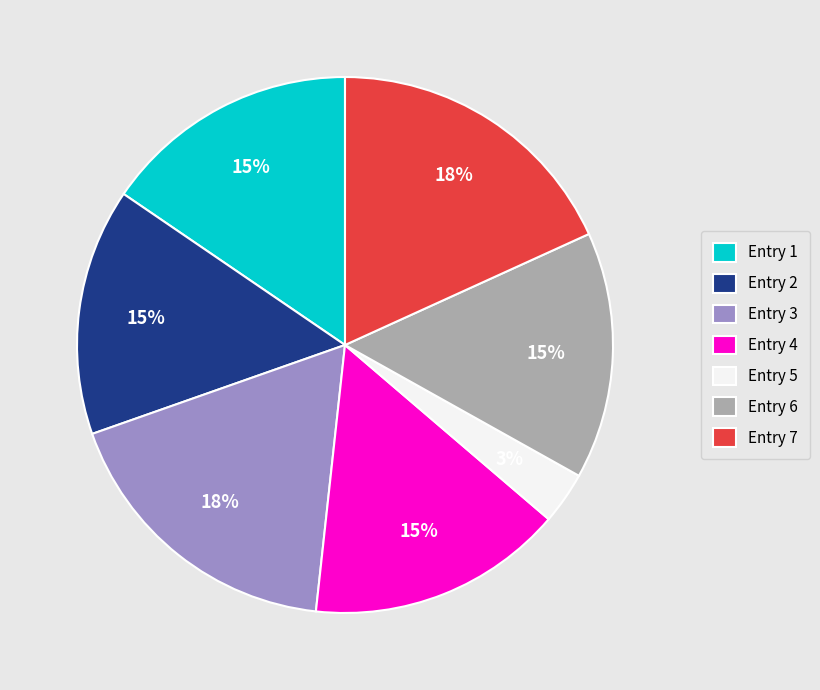

How many segments does this pie chart have?

7